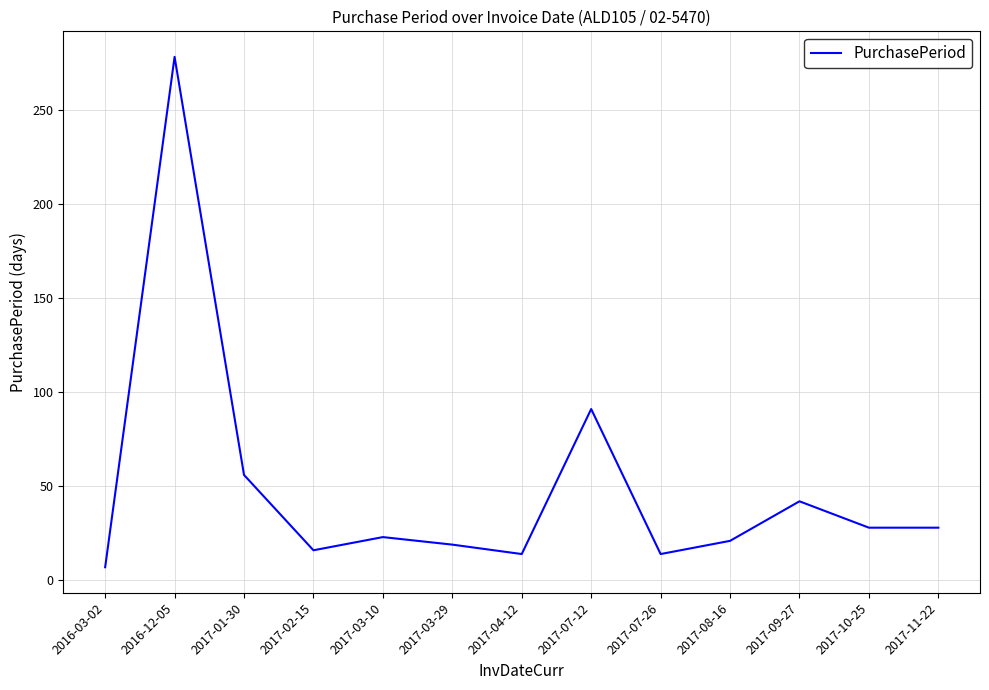

The value at 2017-04-12 is 14. True or false?

True